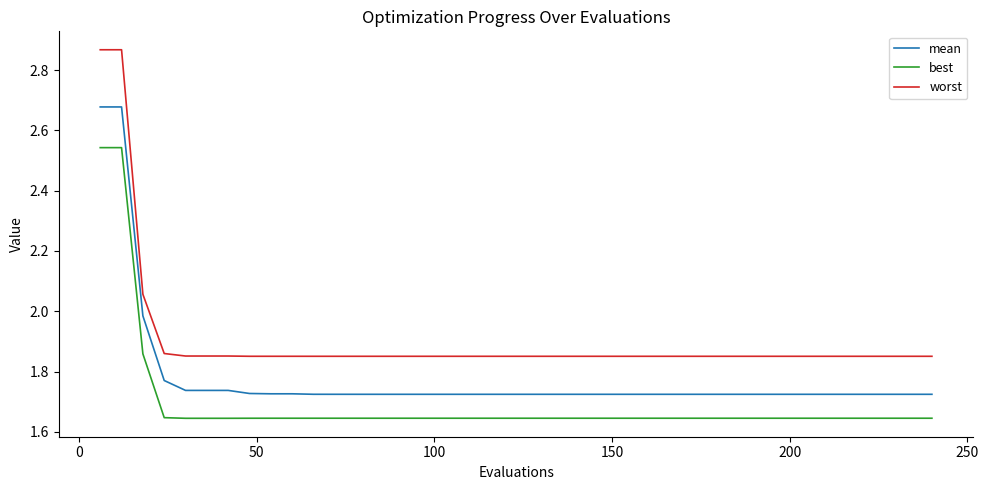

List the series in order of their overall mean, lowest first.

best, mean, worst